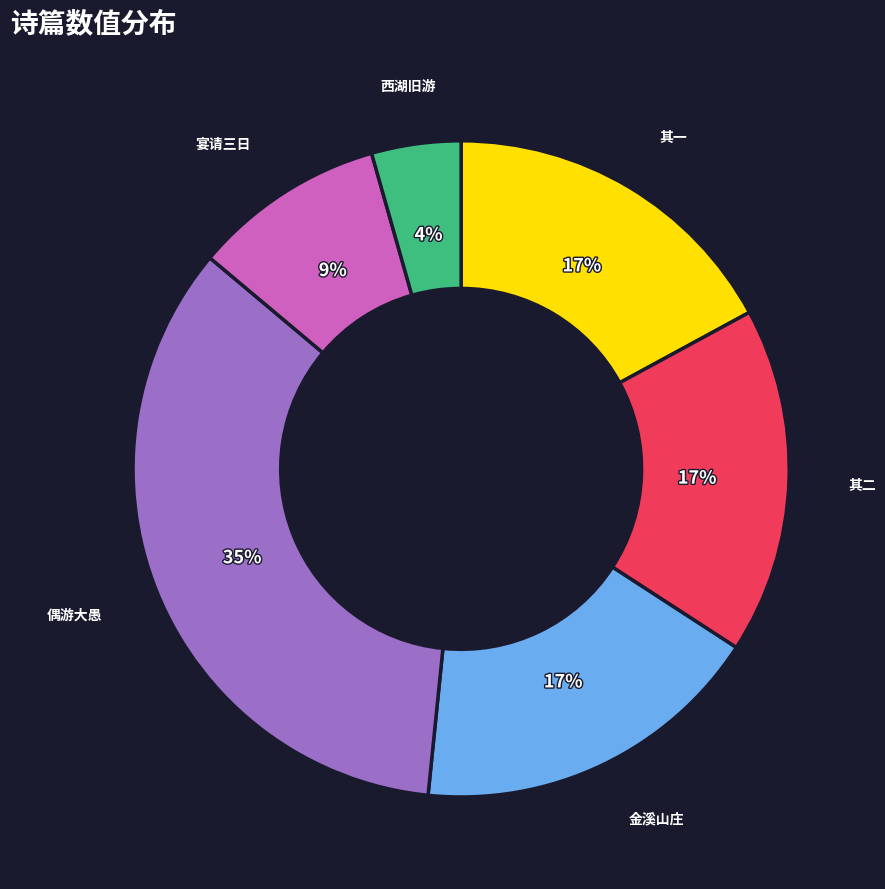

Is there a majority slice in this chart?

No